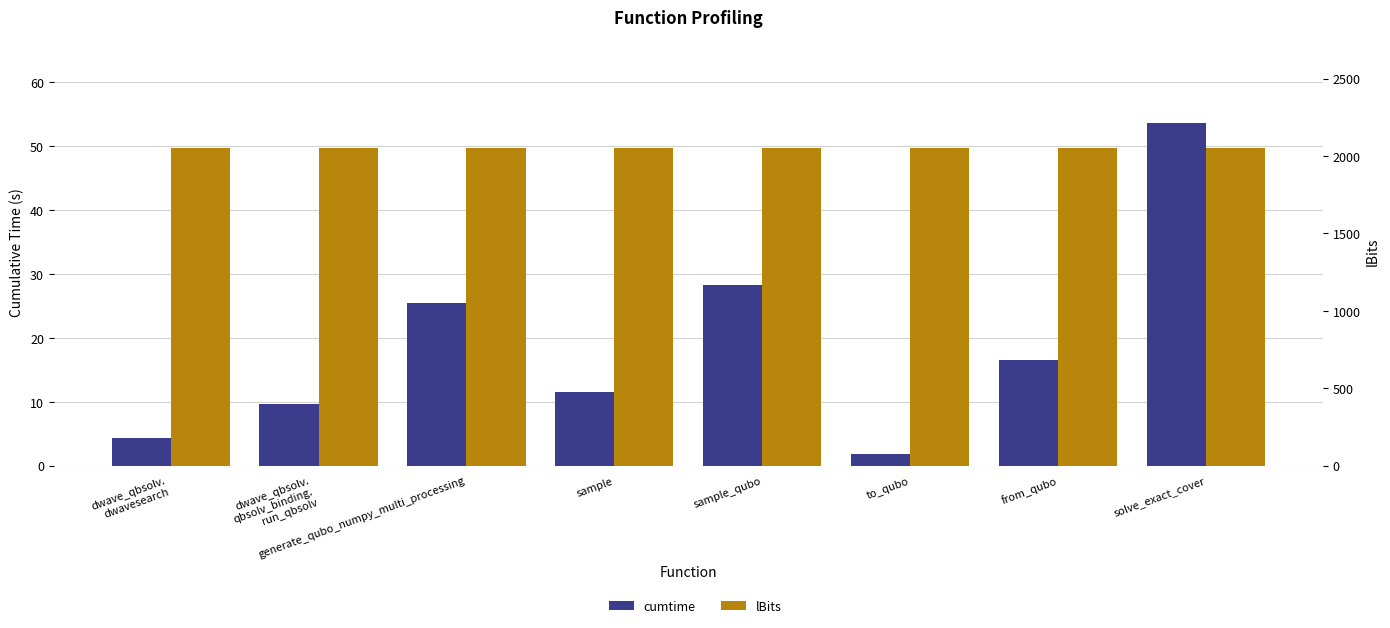

What position from the right is solve_exact_cover?

1